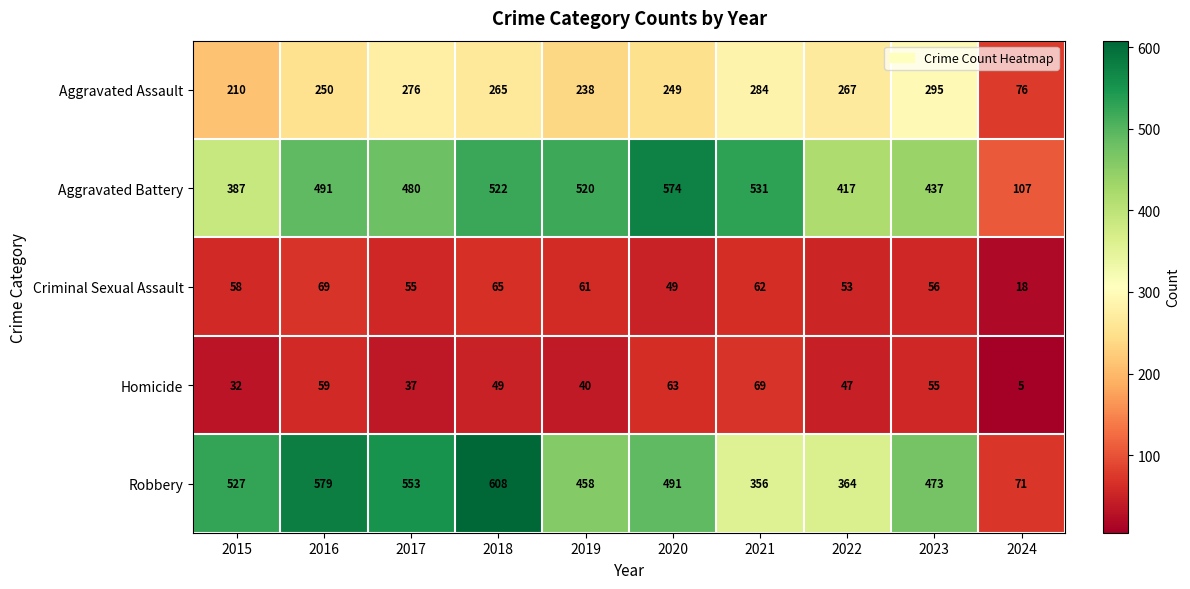

What is the maximum value shown in the chart?

608